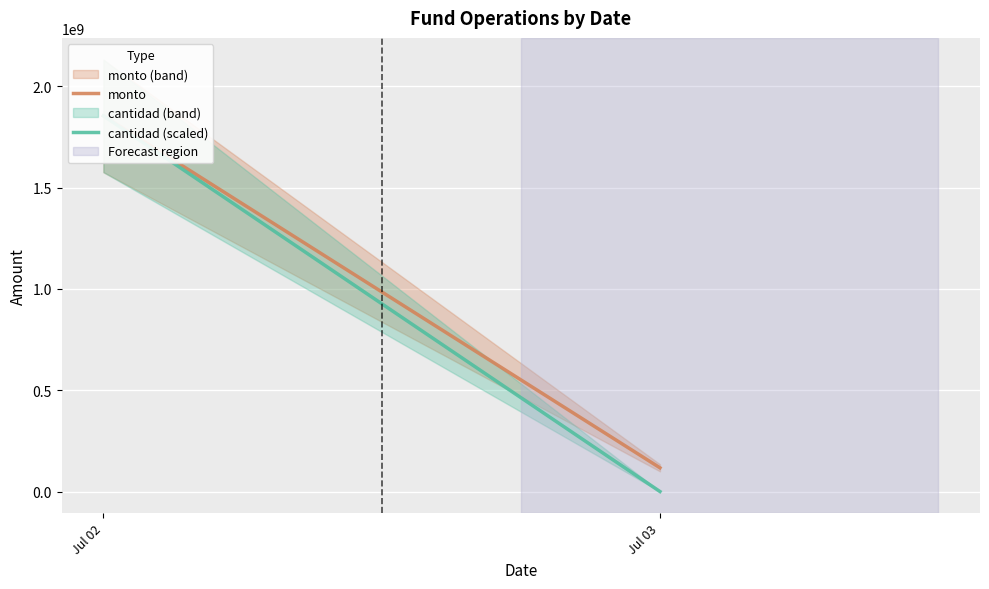

What is the sum of the monto values at Jul 03 and Jul 02?

1971533316.0